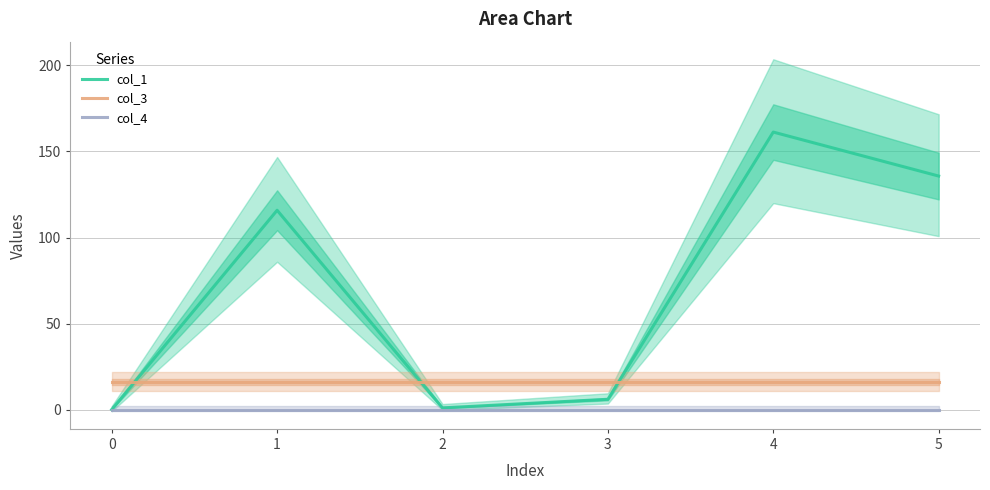

Between 3 and 4, which series saw the biggest shift?

col_1